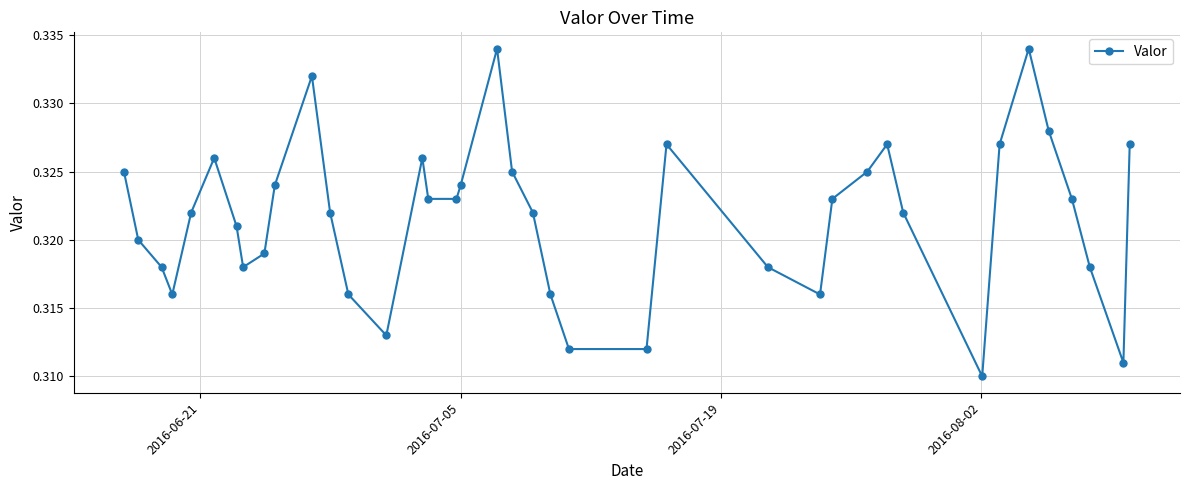

How many points are higher than both their immediate neighbors (excluding endpoints)?

7